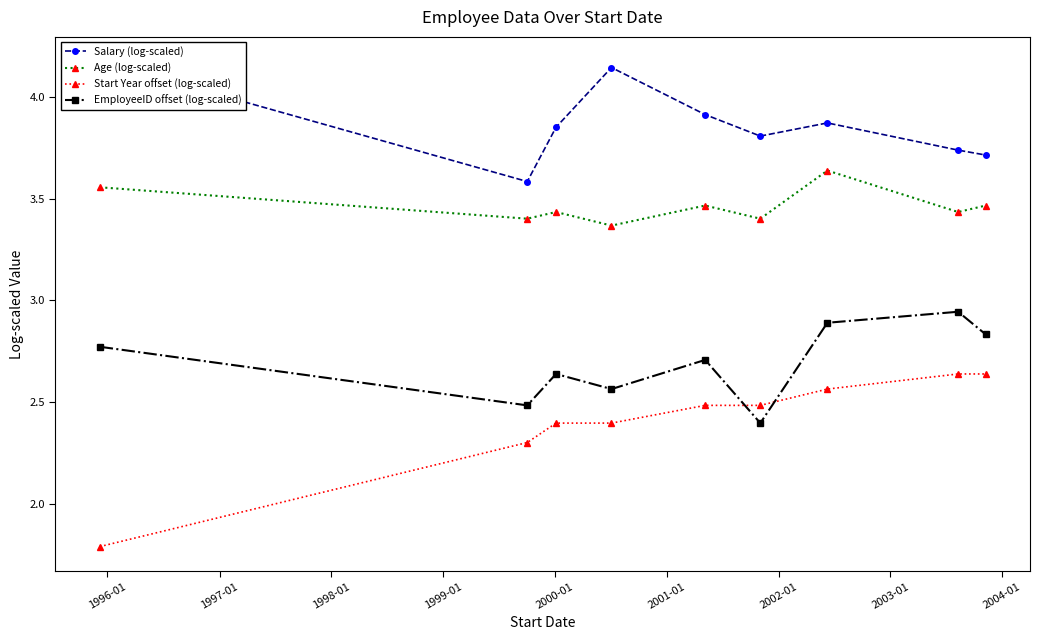

Count the EmployeeID offset (log-scaled) values in the range 2 to 3.

9